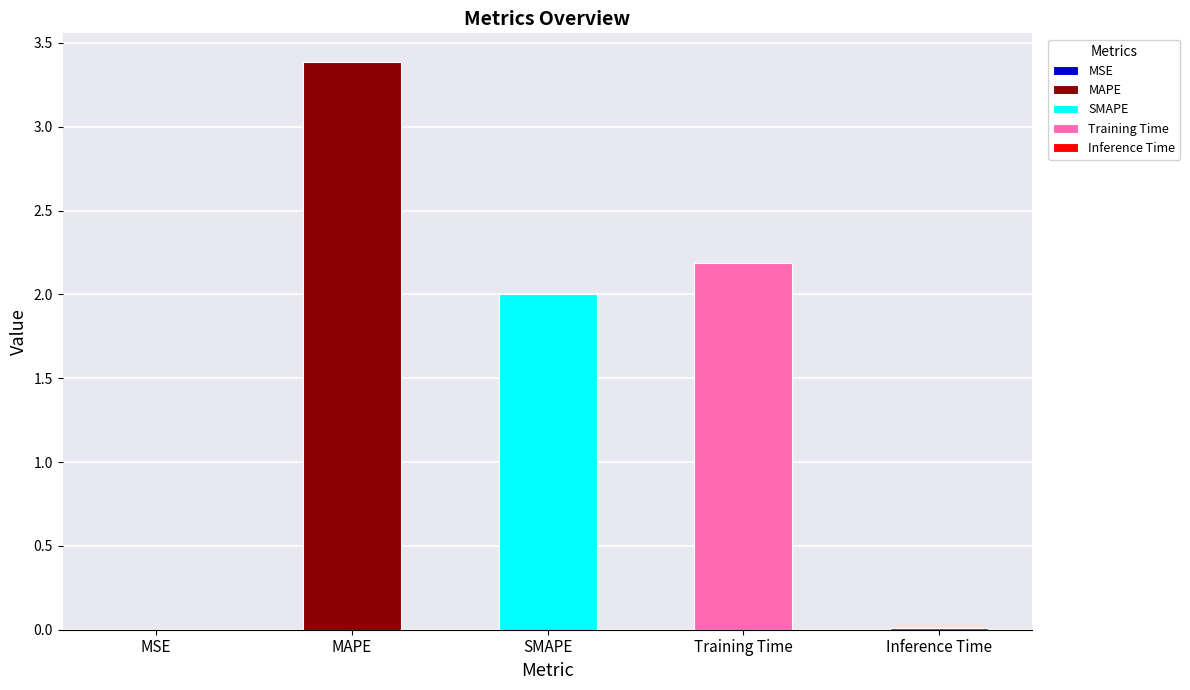

Which label corresponds to the smallest value in the chart?

MSE